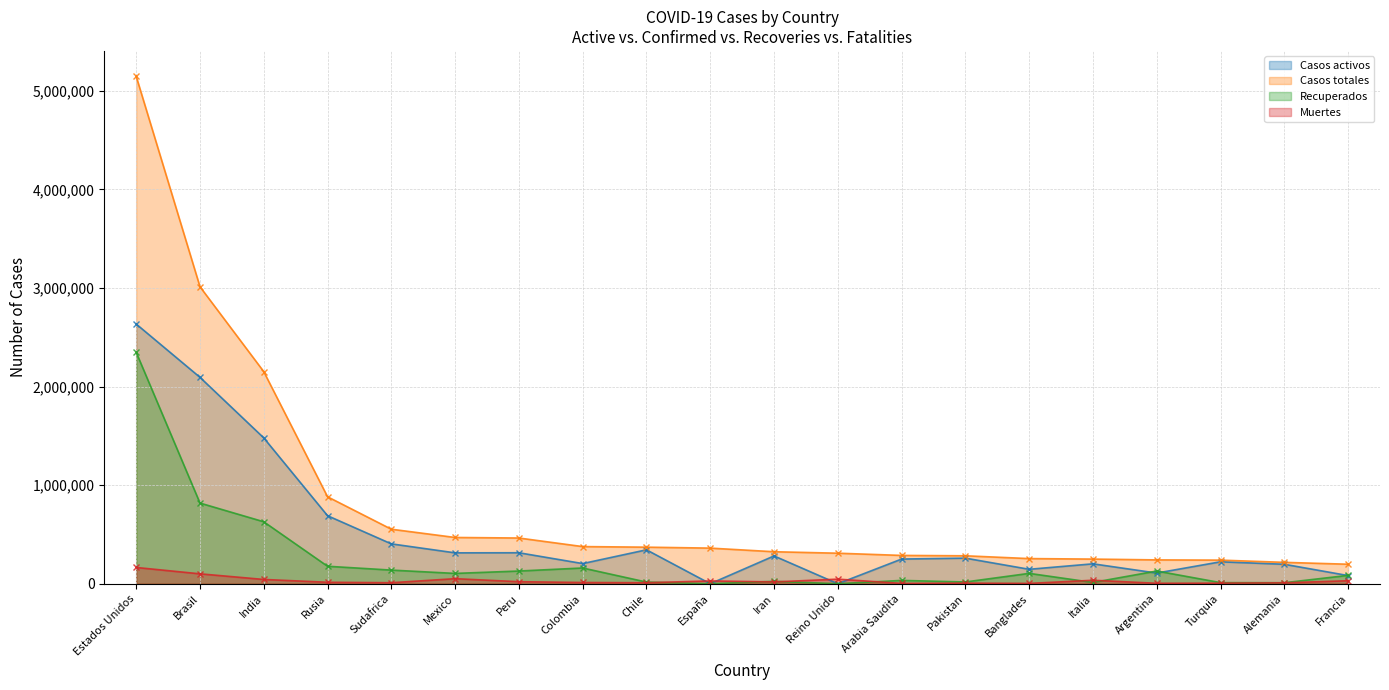

Is it true that Recuperados equals -753551 at Reino Unido?

False